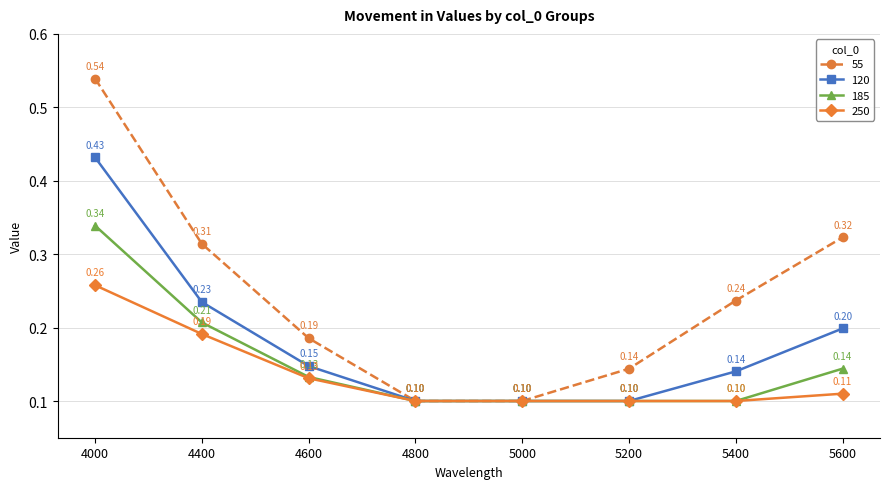

What is the value of the 120 point at the 5th from the left?

0.1